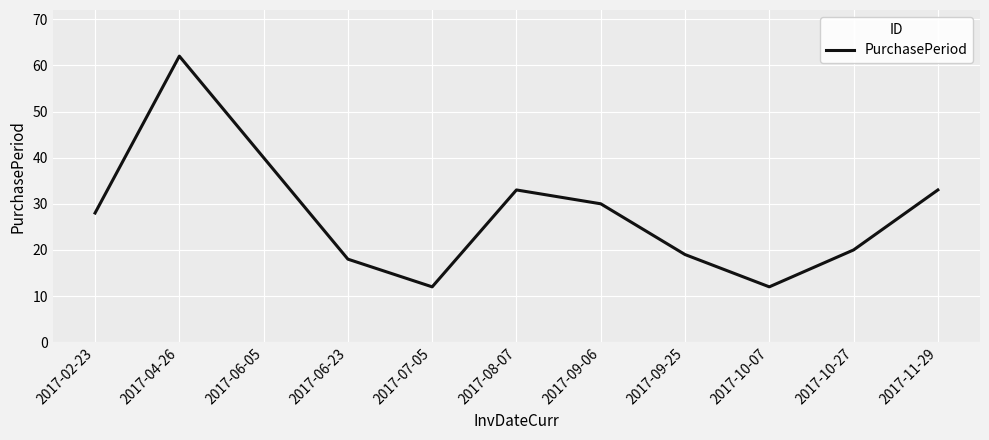

What is the sum of the values at 2017-11-29 and 2017-09-25?

52